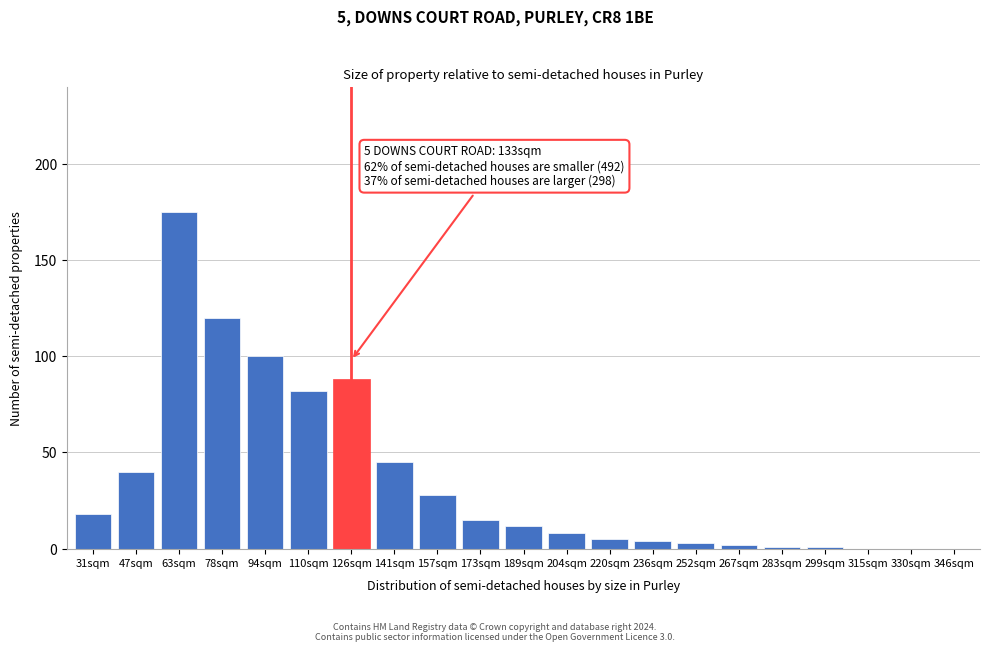

Reading right to left, transcribe all the data shown in this chart.

346sqm=0	330sqm=0	315sqm=0	299sqm=1	283sqm=1	267sqm=2	252sqm=3	236sqm=4	220sqm=5	204sqm=8	189sqm=12	173sqm=15	157sqm=28	141sqm=45	126sqm=88	110sqm=82	94sqm=100	78sqm=120	63sqm=175	47sqm=40	31sqm=18